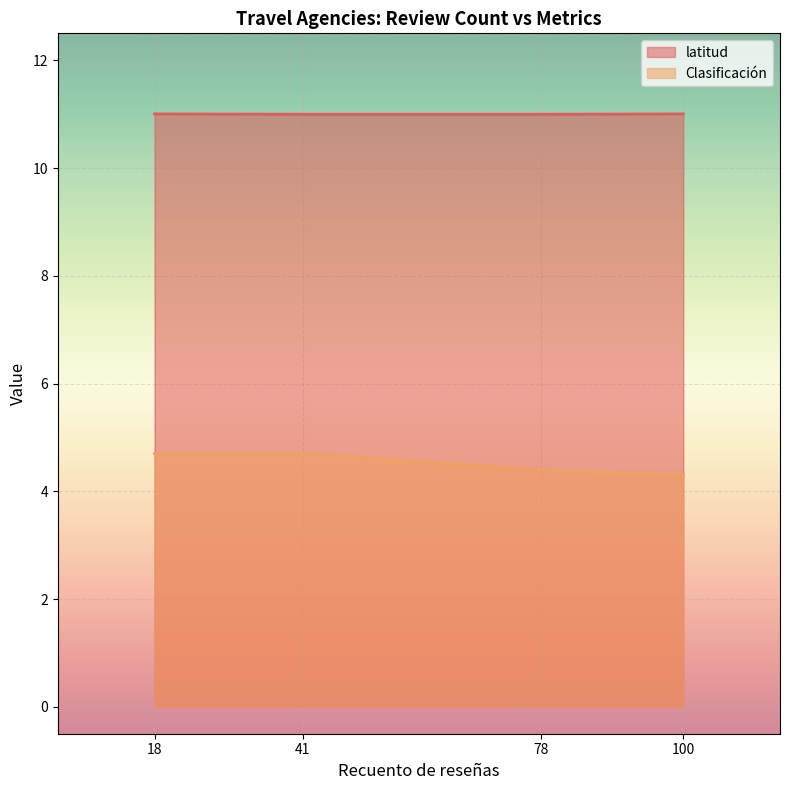

Count the Clasificación values in the range 4 to 5.

4